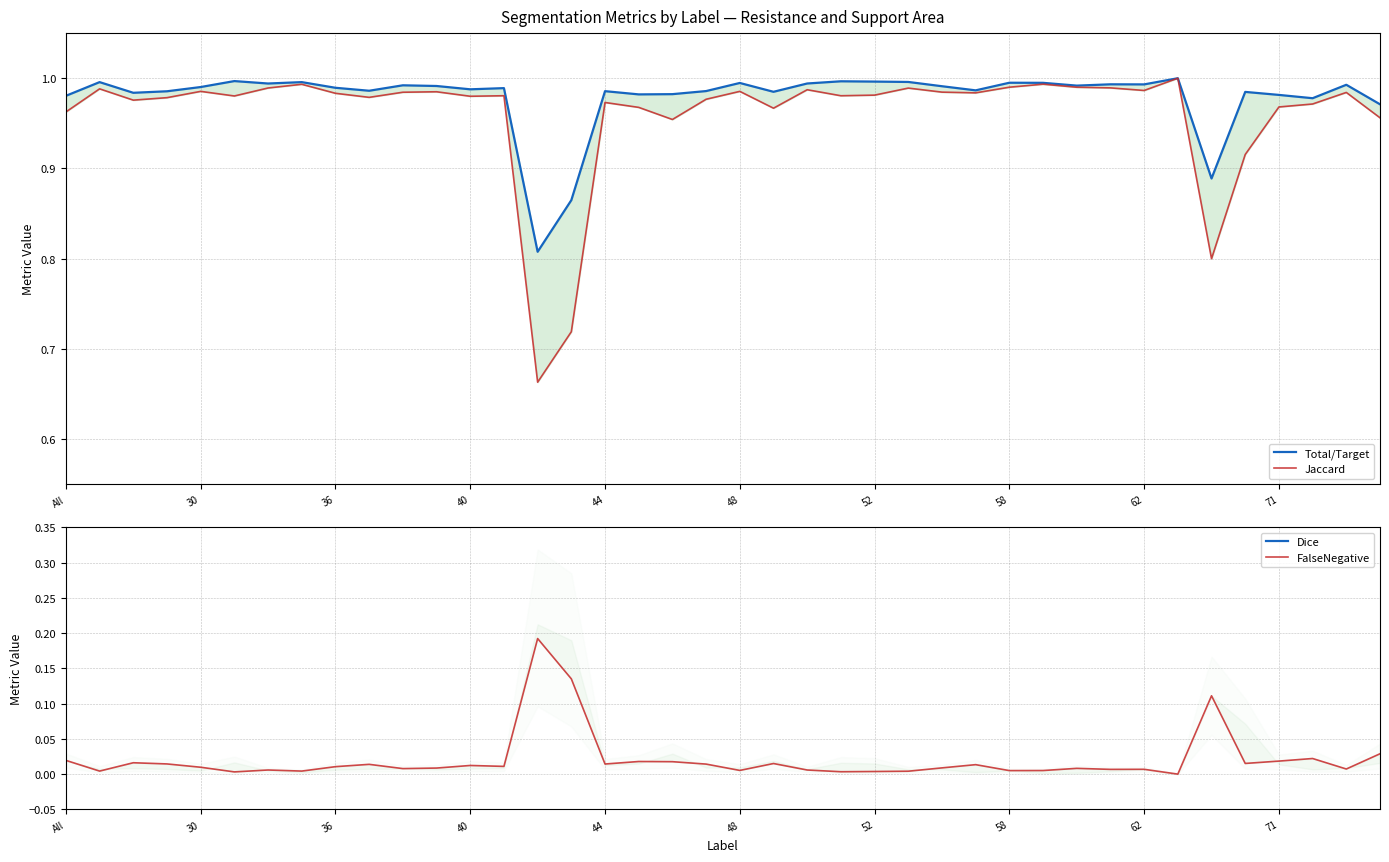

How many distinct data groups are displayed?

4